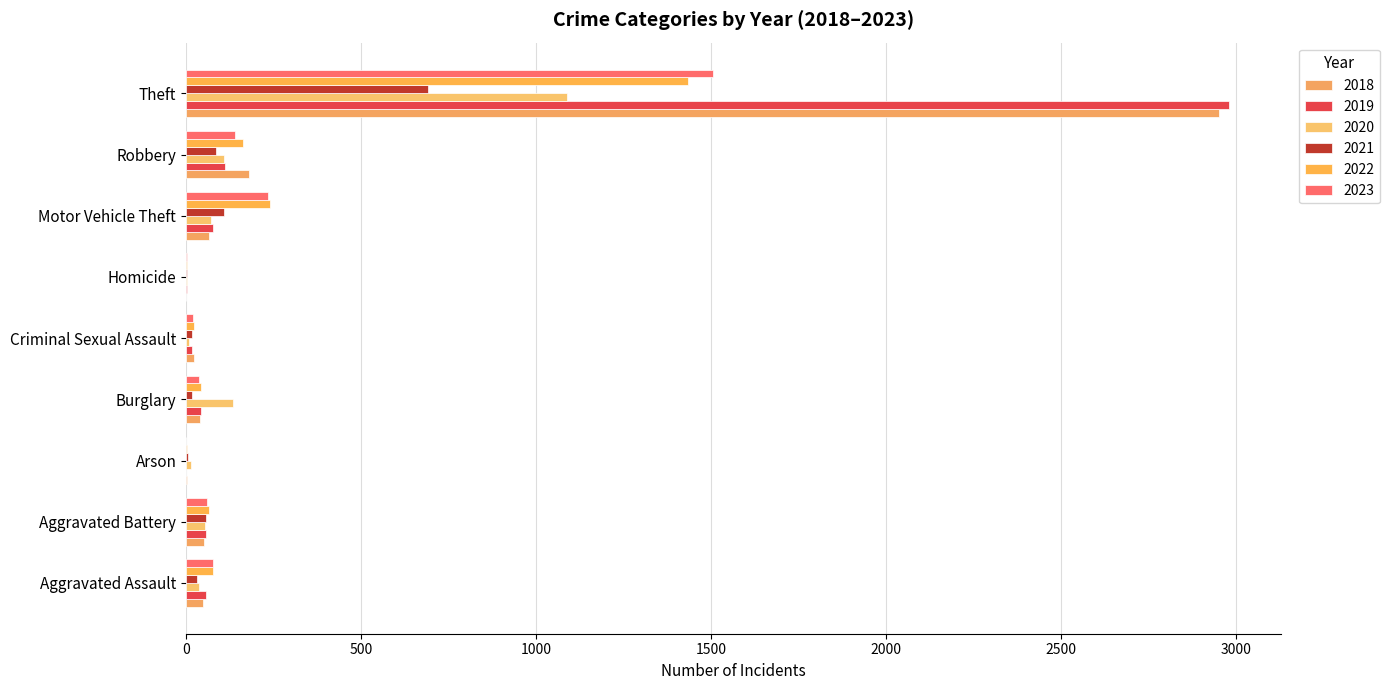

Reading left to right, what are all the values shown in this chart?

2018: 49	52	2	40	23	1	66	180	2953
2019: 56	57	1	43	18	2	78	110	2981
2020: 37	55	13	133	8	3	72	108	1090
2021: 31	56	6	16	17	2	108	86	690
2022: 76	66	3	44	24	2	240	163	1435
2023: 76	60	1	37	20	2	233	139	1505